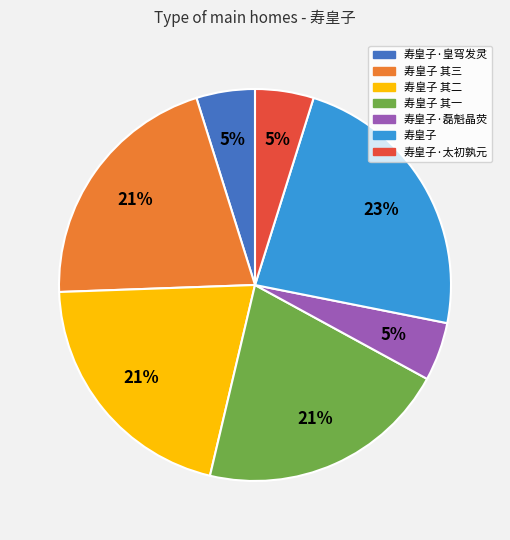

How many segments does this pie chart have?

7